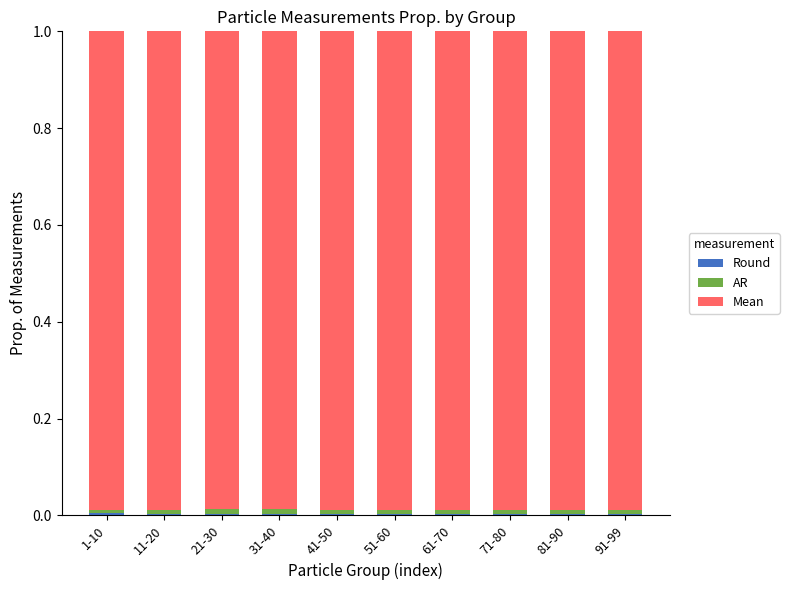

What is the label of the 8th bar from the right?

21-30